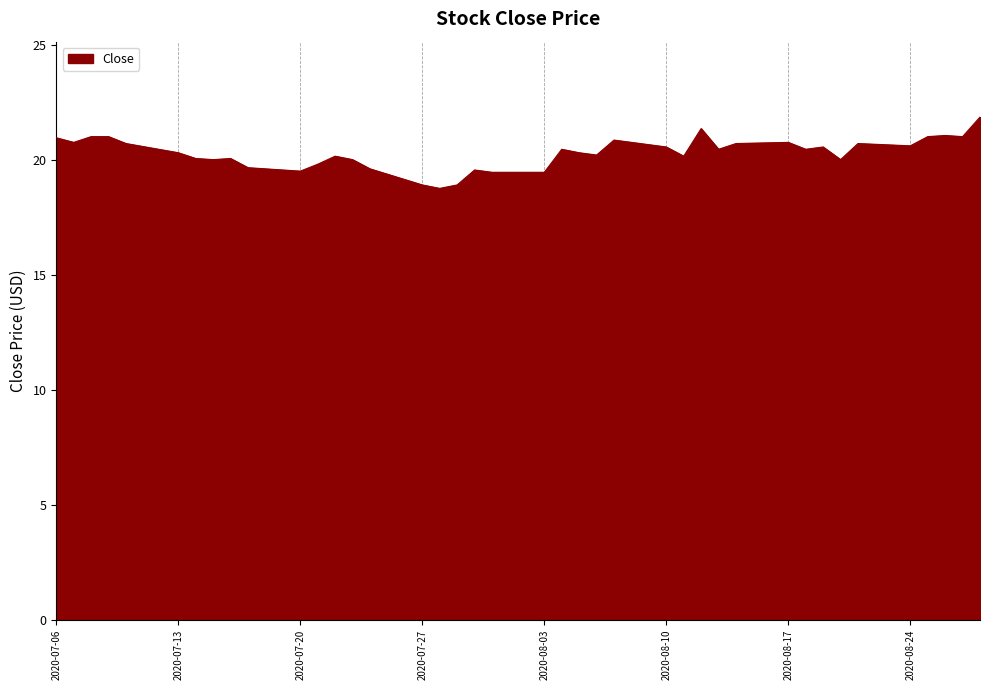

What is the smallest value displayed?

18.8